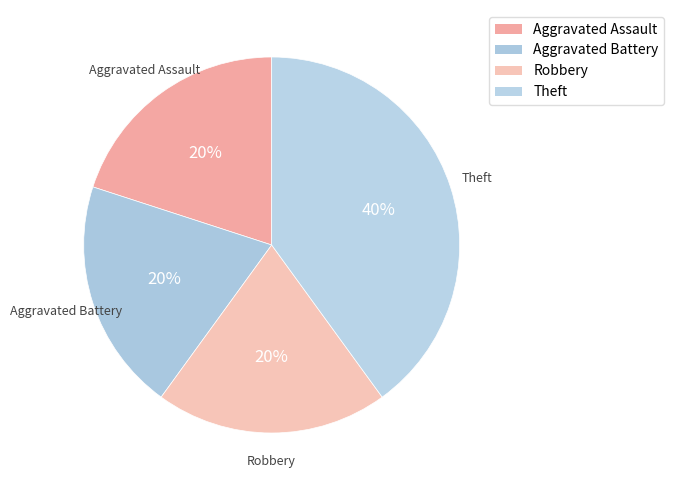

What is the total percentage of Theft and Aggravated Assault?

60.0%